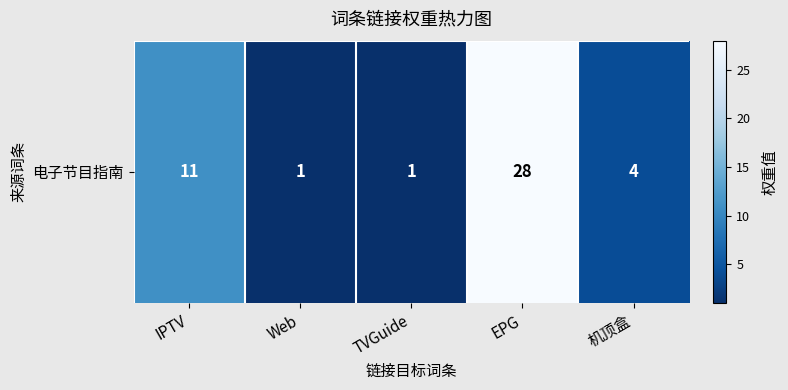

The value at IPTV is 11. True or false?

True